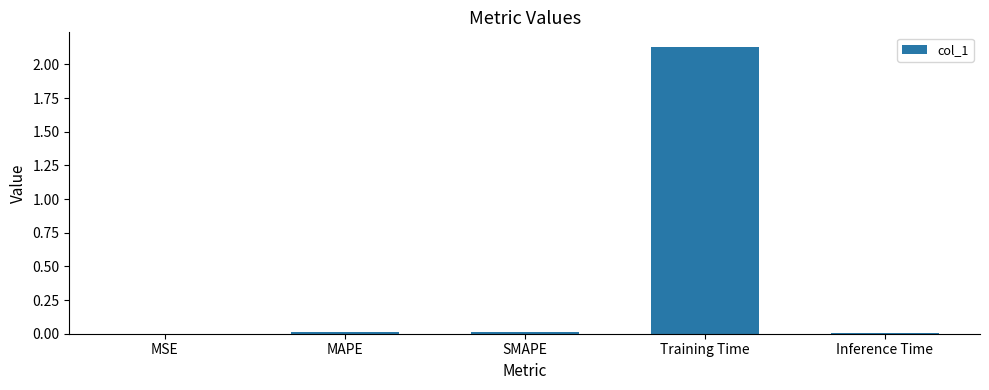

At which category does the chart reach its peak across all series?

Training Time